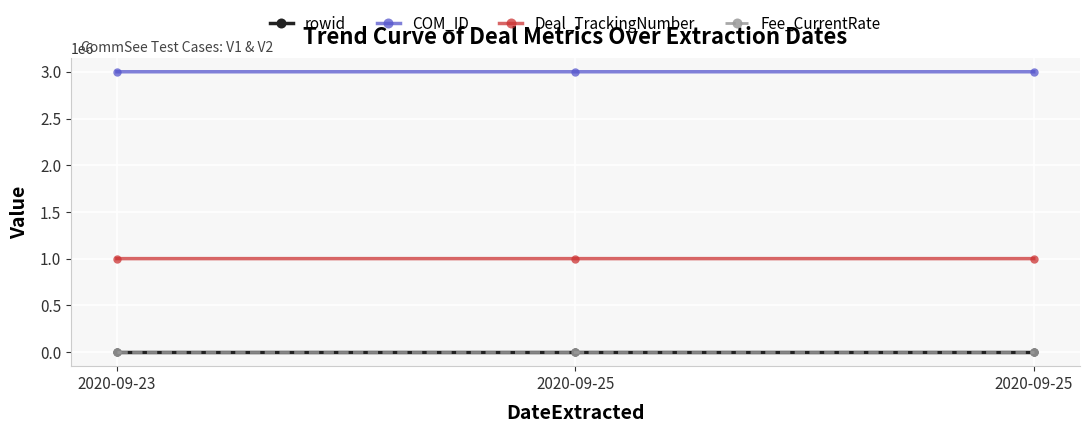

Which series has the largest total across all categories?

COM_ID